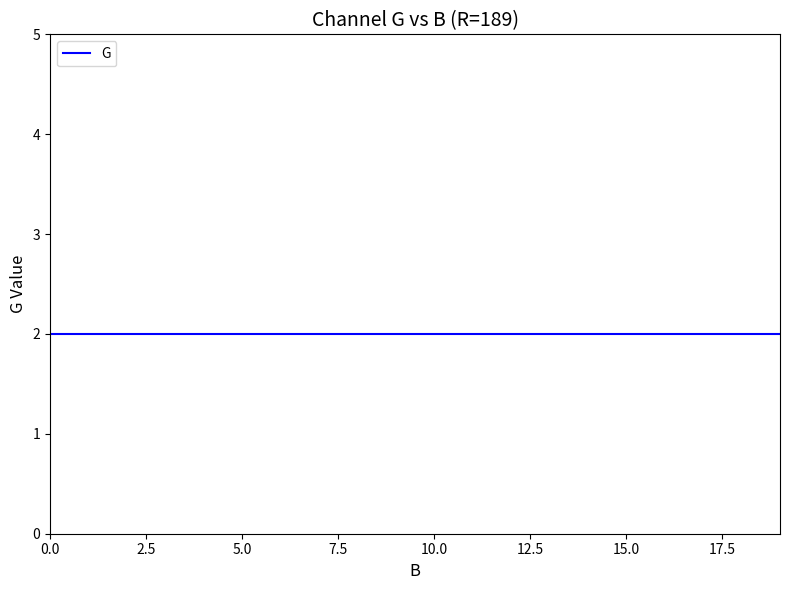

Is the value of G at 0 greater than the value of B at 17?

No